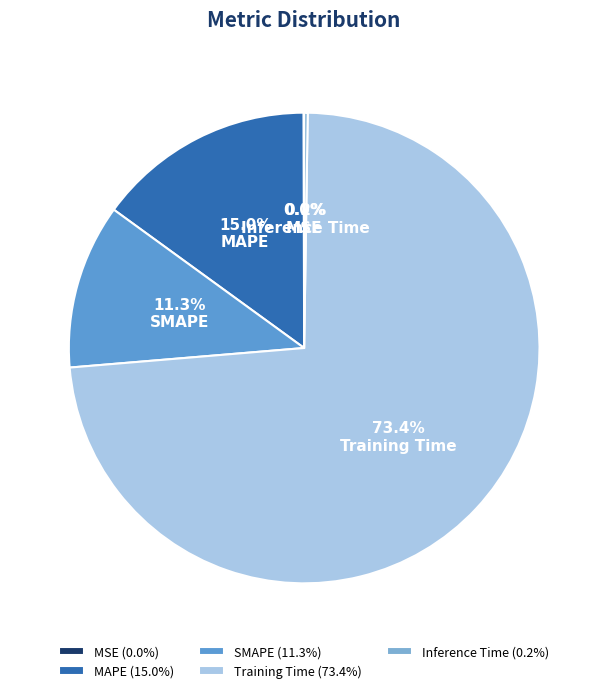

What is the change in value from Training Time to Inference Time?

-3.1